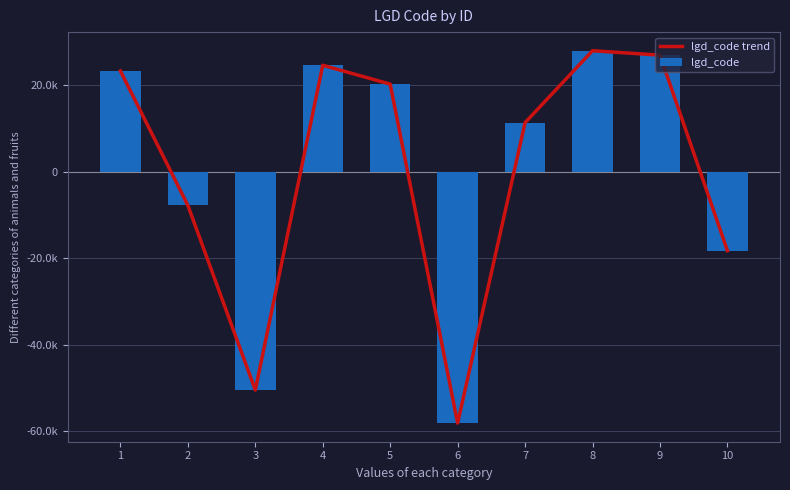

What is the highest value of the lgd_code series?

27998.4